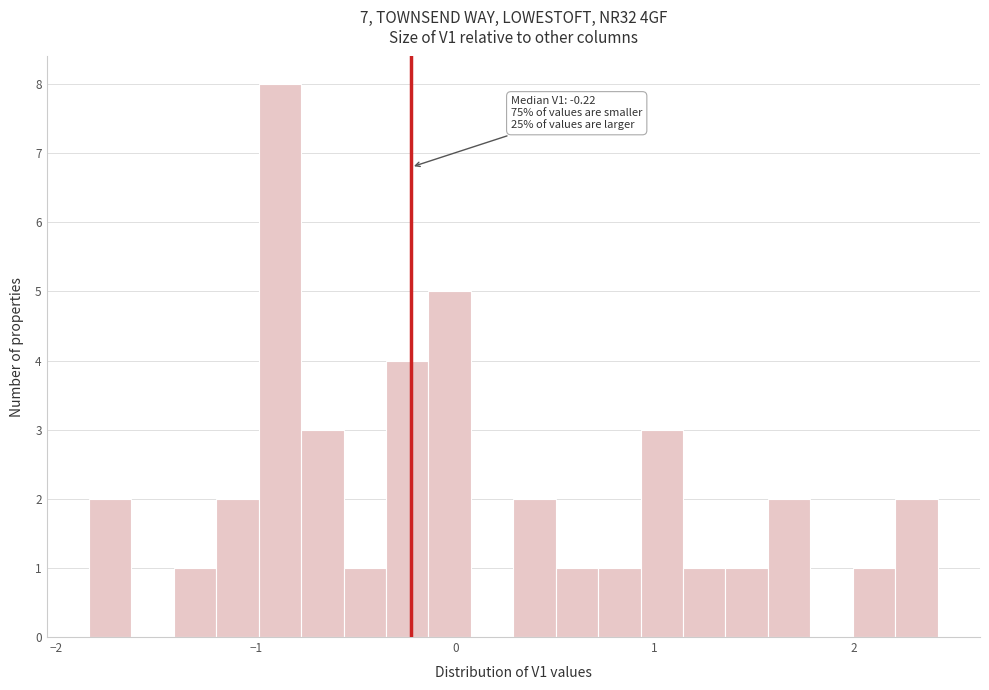

Around what value on the x-axis is the tallest bar? Give the approximate position of its centre, as read against the axis.

-0.9